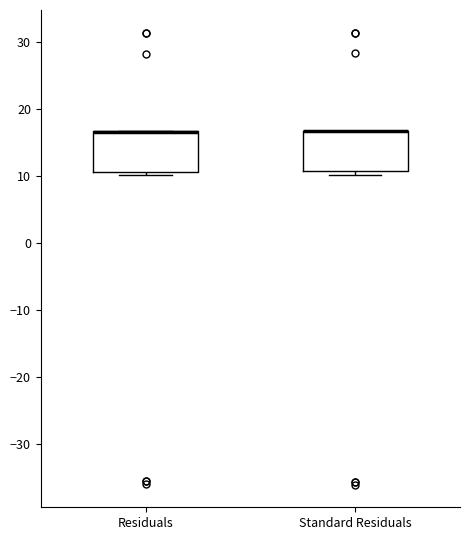

Reading left to right, transcribe this box plot: for each box, give where its median line is, the range the box spans, and where its two whiskers end, as read against the y-axis. The values are not printed on the chart, so give them approximately, as read against the axis.

Residuals: median 17 (drawn on the box's upper edge), box 11 to 17, whiskers 10 to 17
Standard Residuals: median 17 (drawn on the box's upper edge), box 11 to 17, whiskers 10 to 17